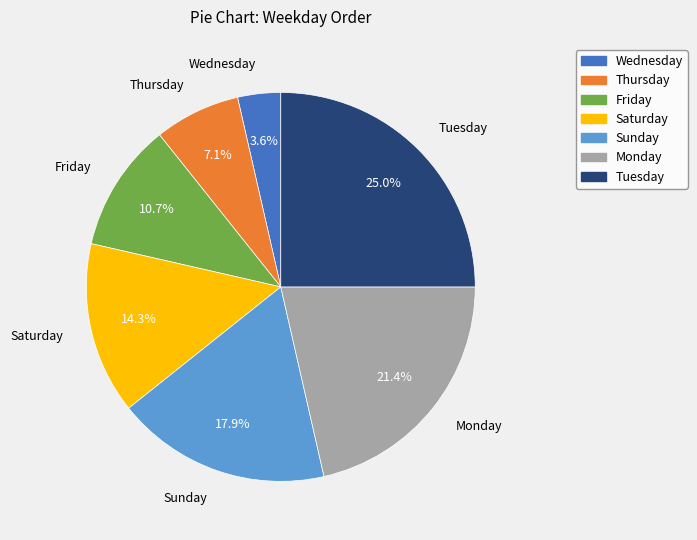

Does any single category account for the majority?

No